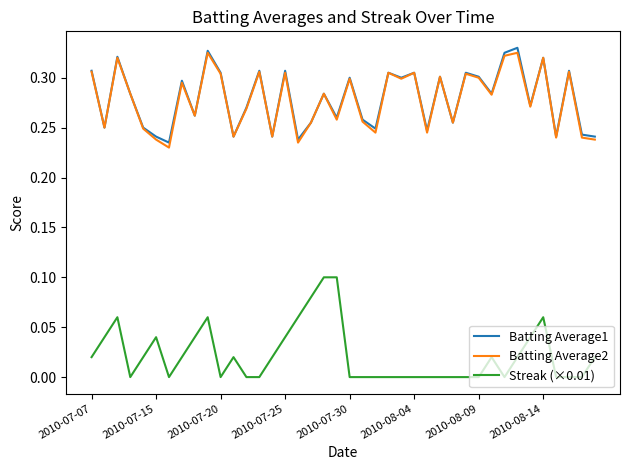

True or false: Streak (×0.01) and Batting Average2 intersect in this chart.

False